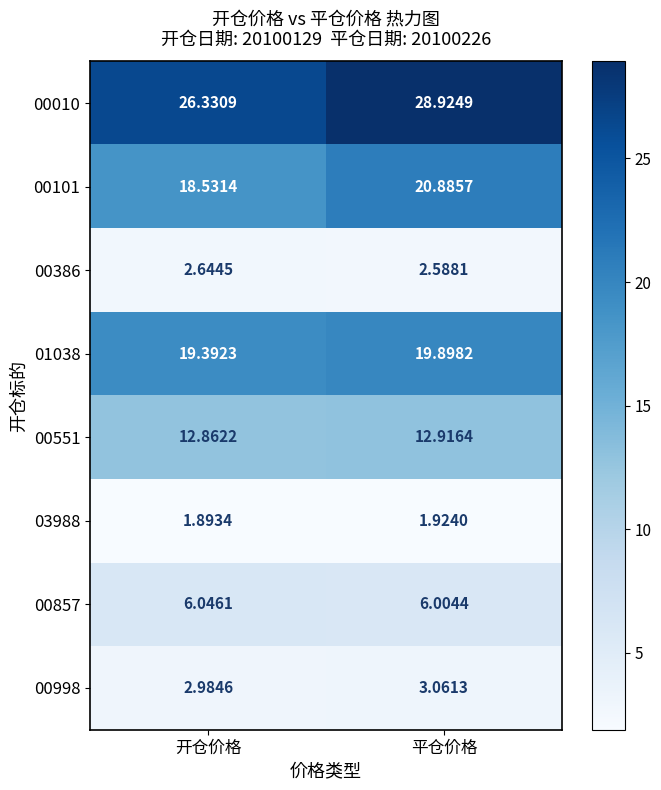

At how many categories does at least one series exceed 3?

2